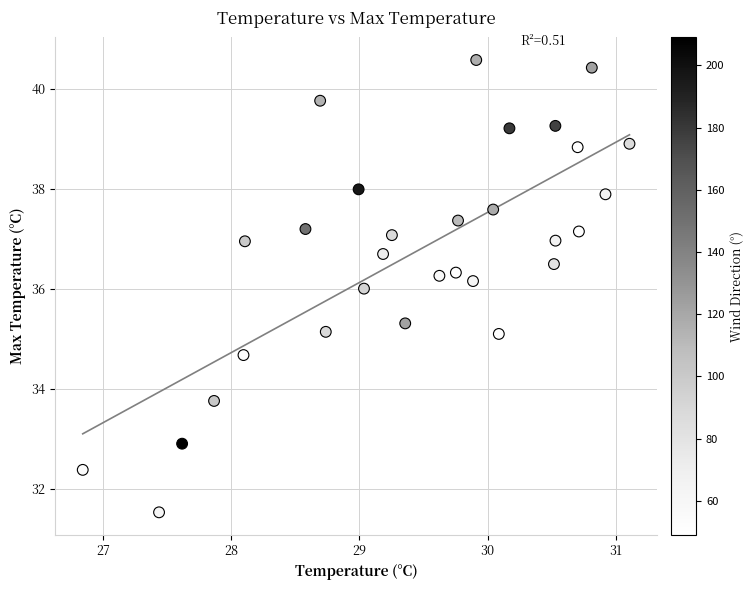

What is the range of X values (max minus min)?

4.3